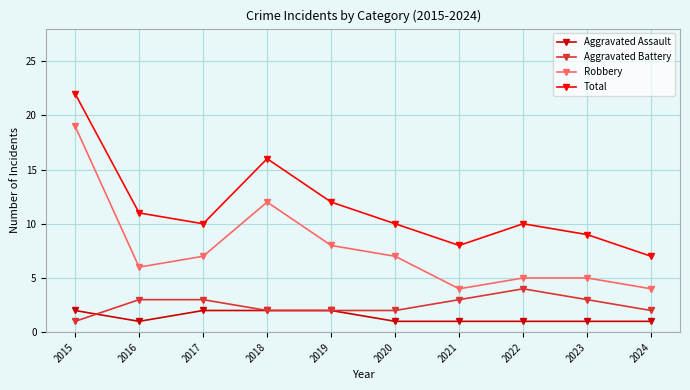

True or false: Total and Aggravated Battery cross at least once.

False